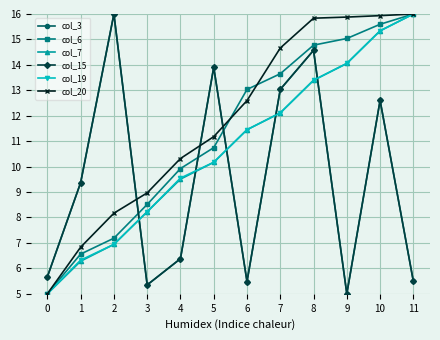

What is the value of the col_19 point at the 6th from the left?

10.2